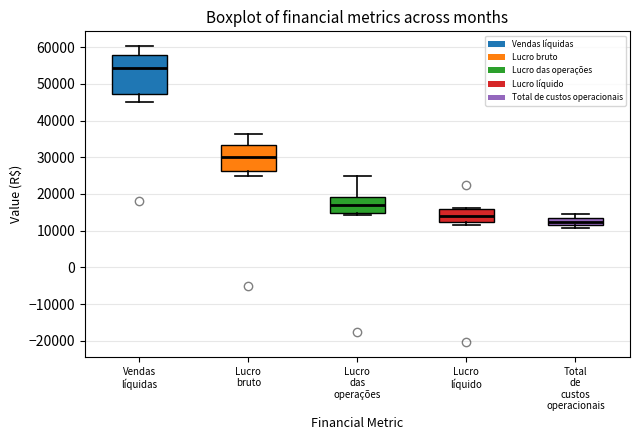

Comparing the boxes themselves (not the whiskers), which one is the tallest?

Vendas líquidas